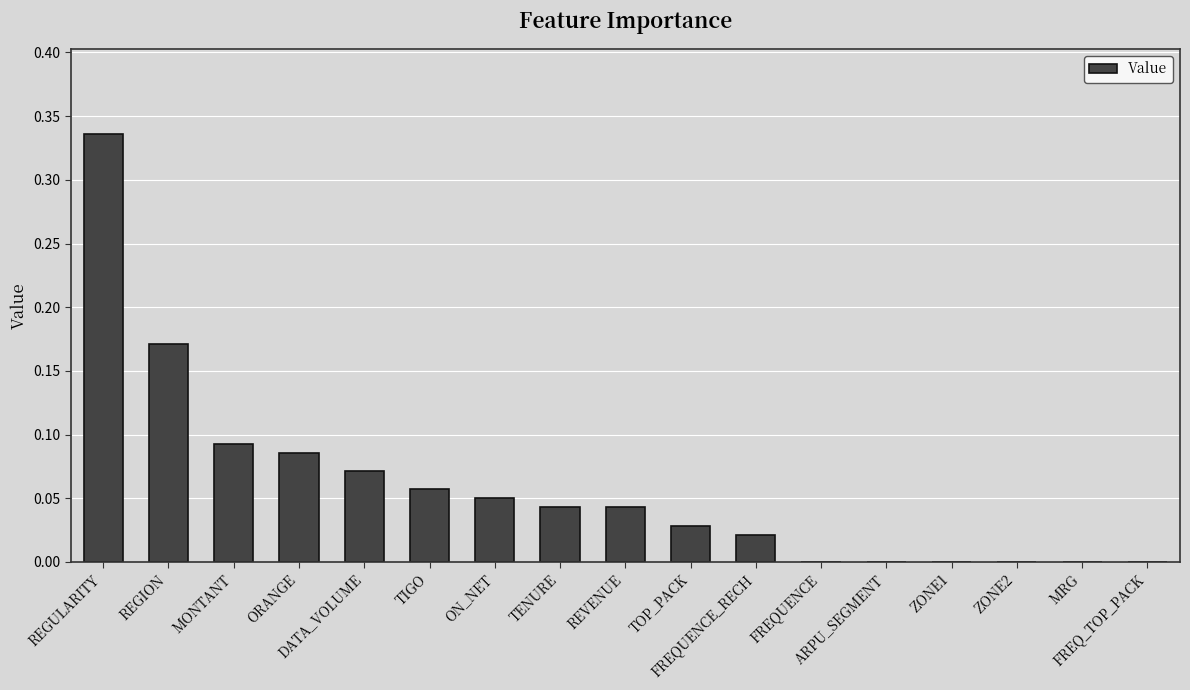

What is the sum of all values?

1.0